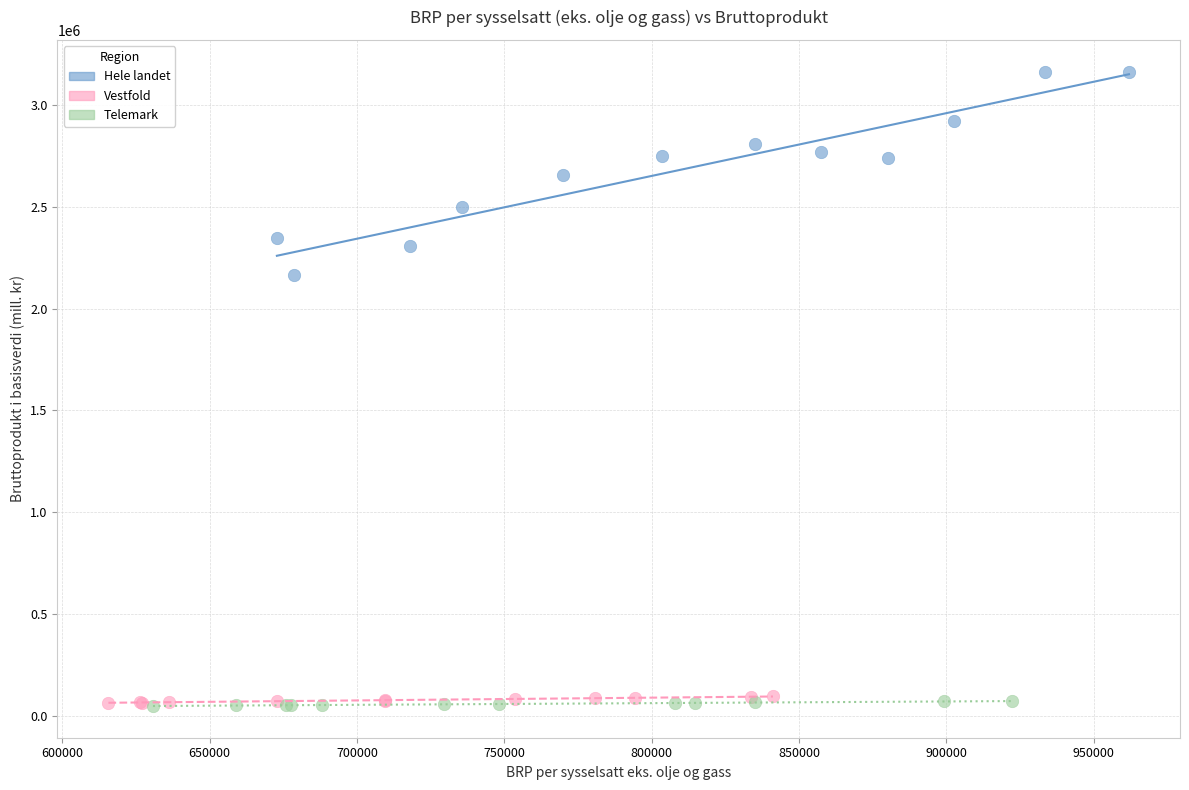

Which series reaches the maximum Y coordinate?

Hele landet